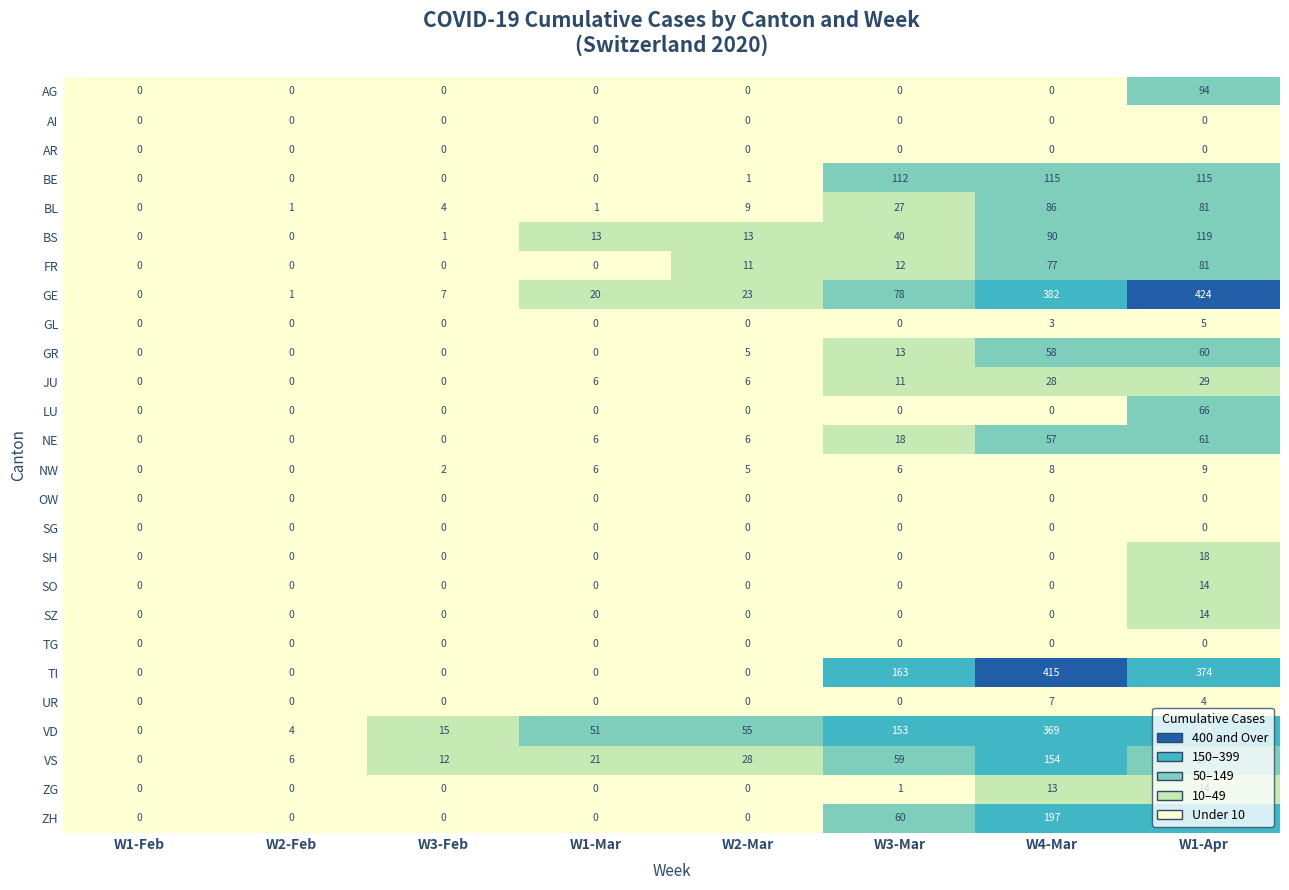

Is it true that GL equals 3 at W4-Mar?

True